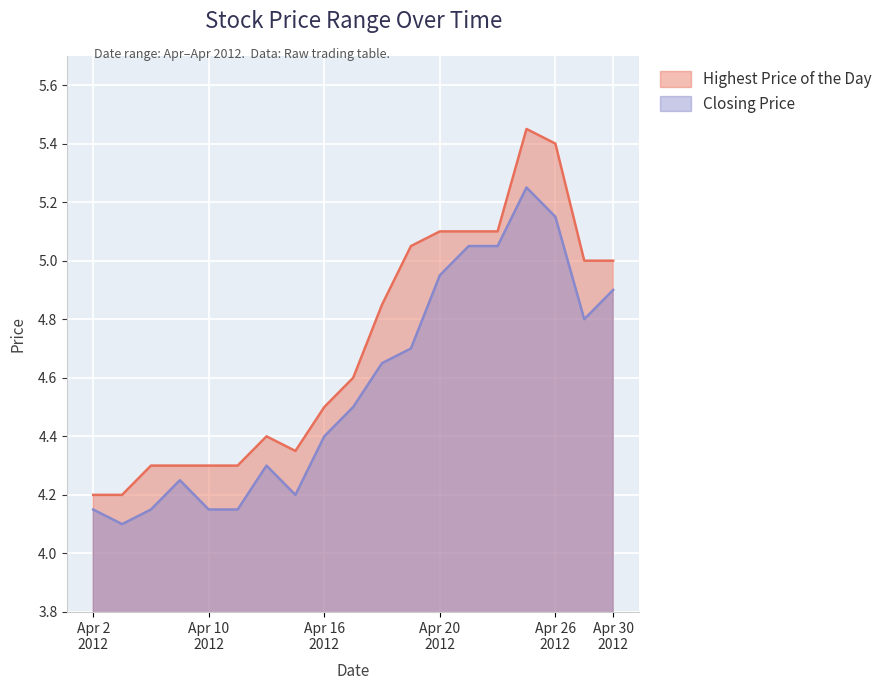

What is the value of the Closing Price point at the 18th from the left?

4.8